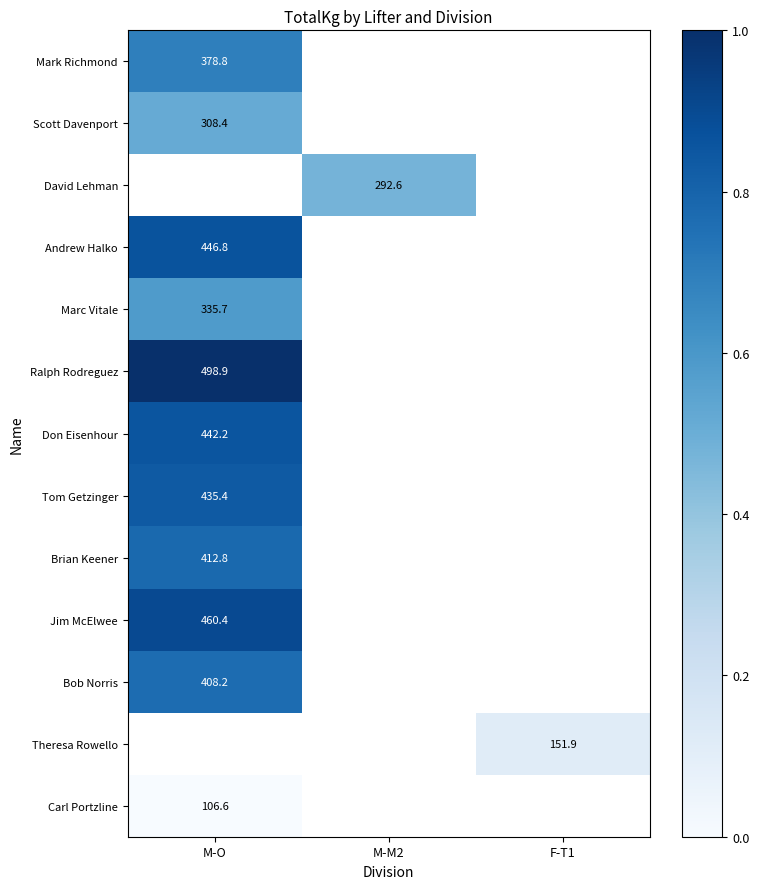

At which label does Marc Vitale reach its minimum?

M-O